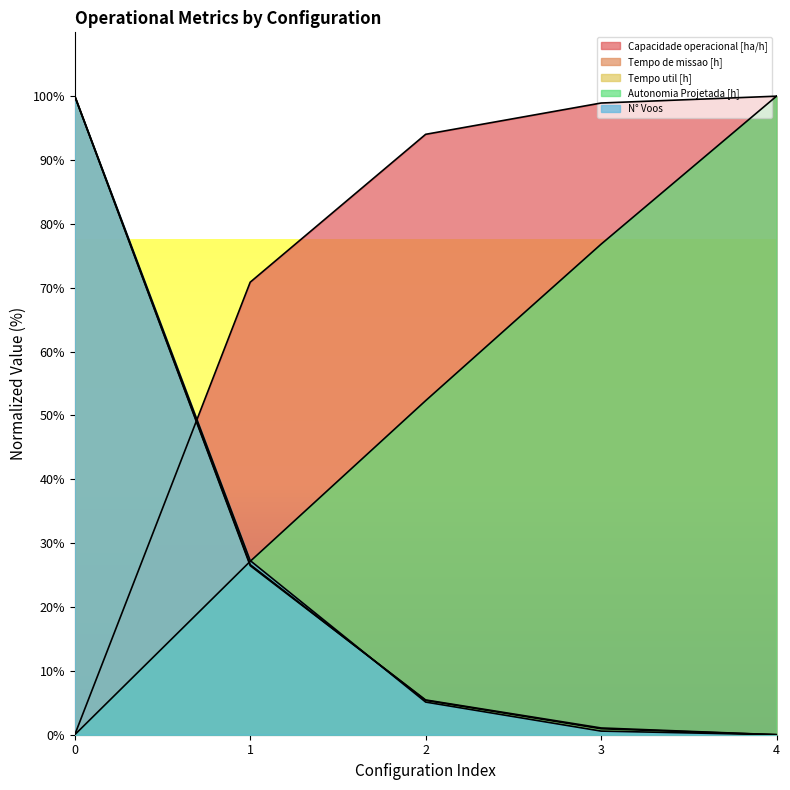

Reading left to right, what are all the values shown in this chart?

Capacidade operacional [ha/h]: 0=0.0	1=70.9	2=94.0	3=98.9	4=100.0
Tempo de missao [h]: 0=100.0	1=26.6	2=5.4	3=0.9	4=0.0
Tempo util [h]: 0=100.0	1=26.5	2=5.4	3=1.1	4=0.0
Autonomia Projetada [h]: 0=0.0	1=27.2	2=52.3	3=76.8	4=100.0
N° Voos: 0=100.0	1=27.3	2=5.1	3=0.6	4=0.0